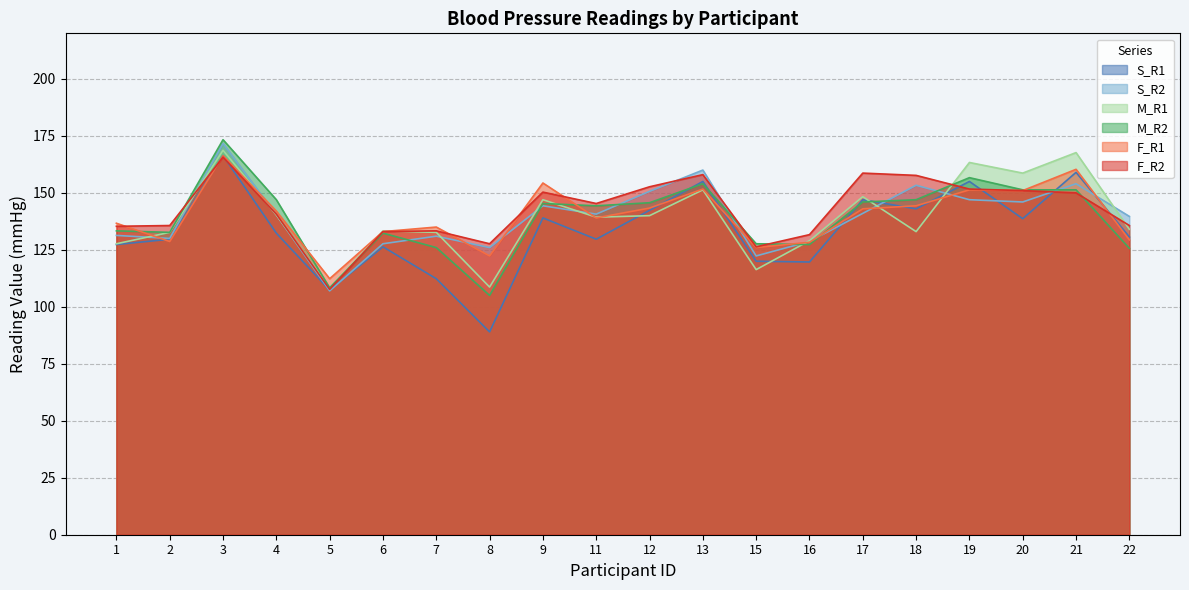

Which series has the largest total across all categories?

F_R2